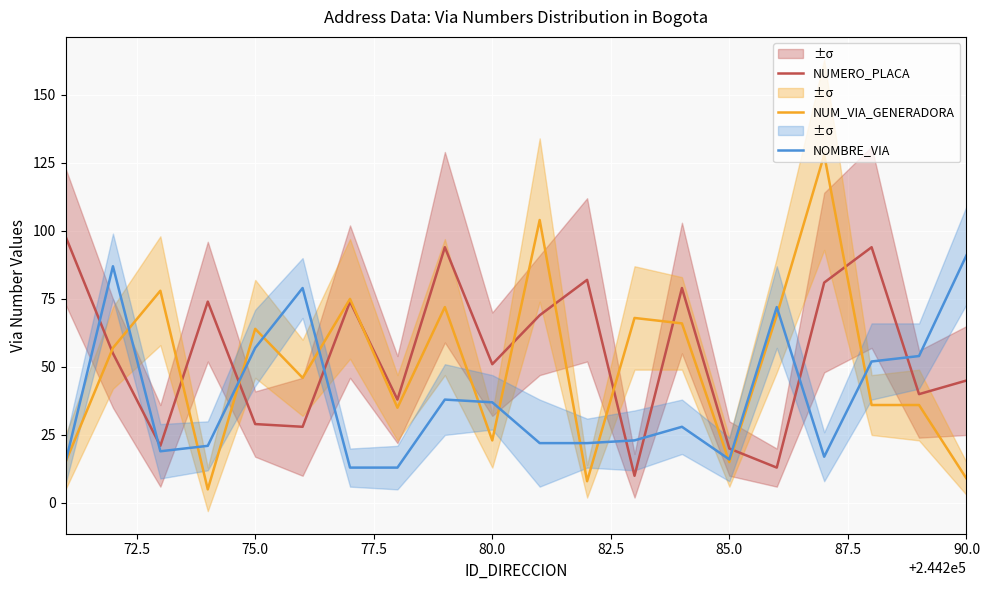

What is the value of the NUM_VIA_GENERADORA point at the 20th from the left?

9